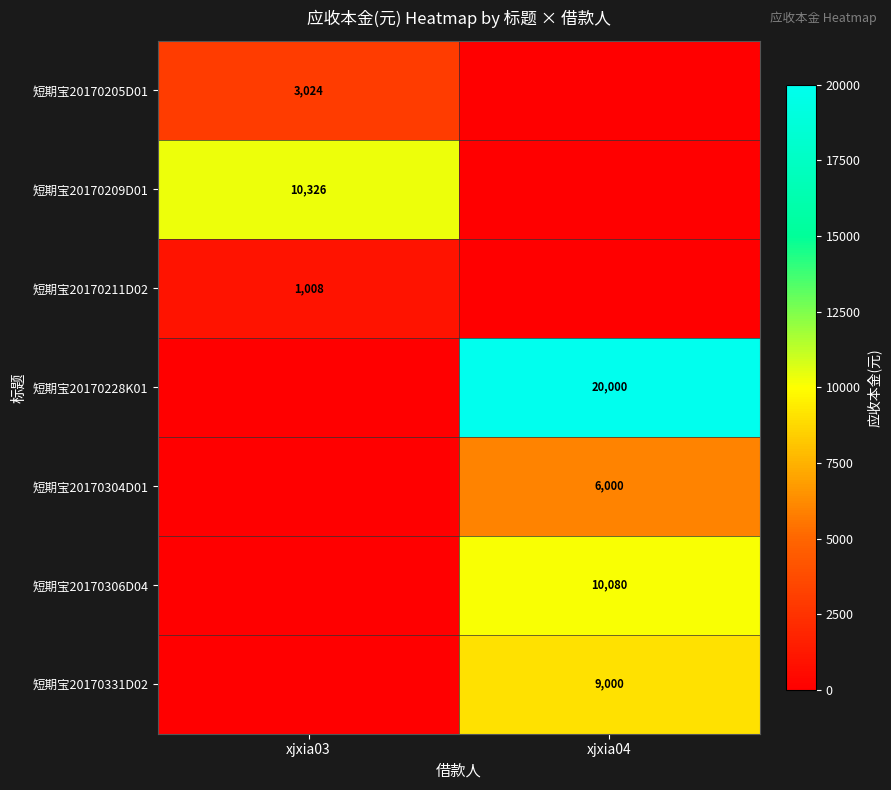

True or false: 短期宝20170211D02 has a value of 455 at xjxia03.

False